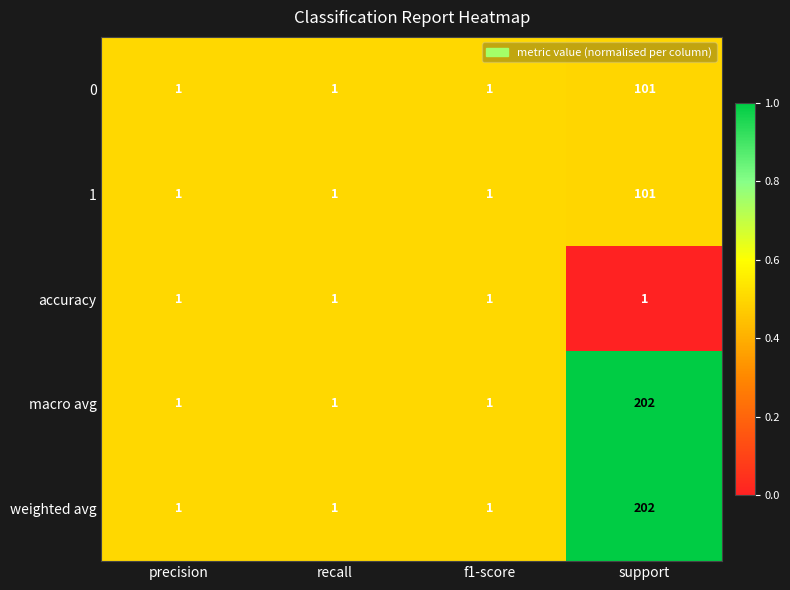

Reading left to right, extract all data points from this chart.

0: precision=1	recall=1	f1-score=1	support=101
1: precision=1	recall=1	f1-score=1	support=101
accuracy: precision=1	recall=1	f1-score=1	support=1
macro avg: precision=1	recall=1	f1-score=1	support=202
weighted avg: precision=1	recall=1	f1-score=1	support=202